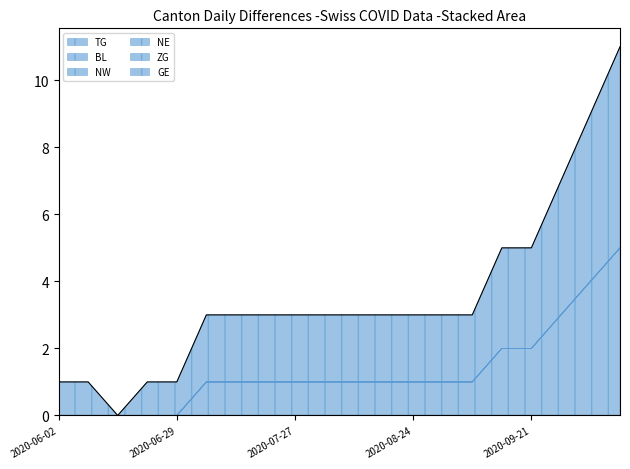

List the labels in order of TG value, largest first.

2020-10-12, 2020-10-05, 2020-09-28, 2020-09-14, 2020-09-21, 2020-07-06, 2020-07-13, 2020-07-20, 2020-07-27, 2020-08-03, 2020-08-10, 2020-08-17, 2020-08-24, 2020-08-31, 2020-09-07, 2020-06-02, 2020-06-08, 2020-06-15, 2020-06-22, 2020-06-29